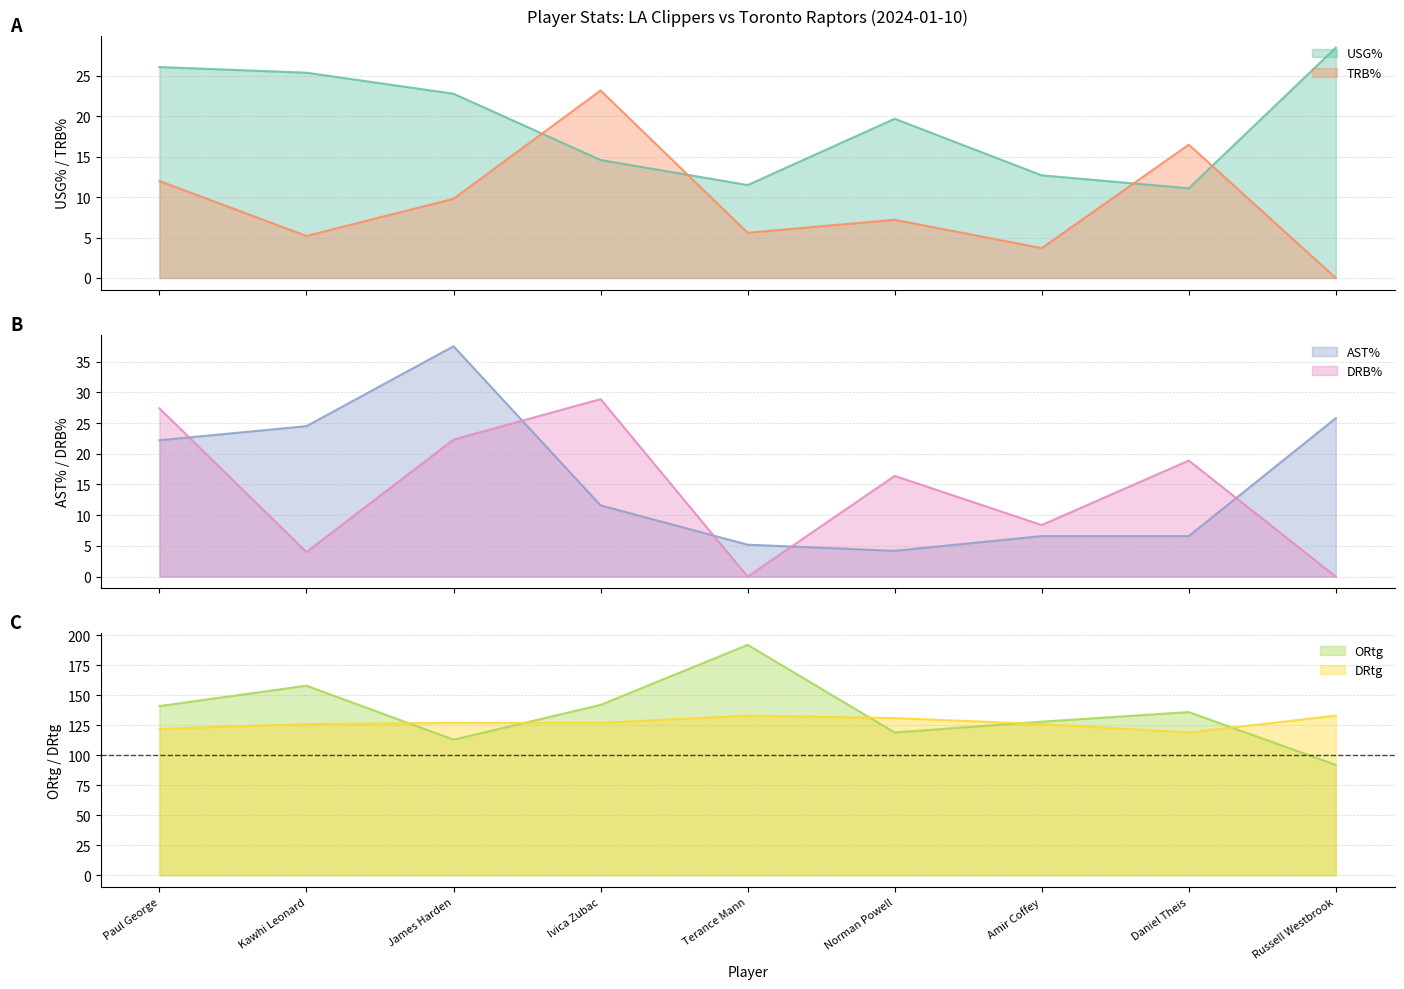

Reading left to right, transcribe all the data shown in this chart.

USG%: Paul George=26.1	Kawhi Leonard=25.4	James Harden=22.8	Ivica Zubac=14.6	Terance Mann=11.5	Norman Powell=19.7	Amir Coffey=12.7	Daniel Theis=11.1	Russell Westbrook=28.5
TRB%: Paul George=12.0	Kawhi Leonard=5.2	James Harden=9.8	Ivica Zubac=23.2	Terance Mann=5.6	Norman Powell=7.2	Amir Coffey=3.7	Daniel Theis=16.5	Russell Westbrook=0.0
AST%: Paul George=22.2	Kawhi Leonard=24.5	James Harden=37.5	Ivica Zubac=11.6	Terance Mann=5.2	Norman Powell=4.2	Amir Coffey=6.6	Daniel Theis=6.6	Russell Westbrook=25.8
DRB%: Paul George=27.4	Kawhi Leonard=4.0	James Harden=22.3	Ivica Zubac=28.9	Terance Mann=0.0	Norman Powell=16.4	Amir Coffey=8.4	Daniel Theis=18.9	Russell Westbrook=0.0
ORtg: Paul George=141.0	Kawhi Leonard=158.0	James Harden=113.0	Ivica Zubac=142.0	Terance Mann=192.0	Norman Powell=119.0	Amir Coffey=128.0	Daniel Theis=136.0	Russell Westbrook=92.0
DRtg: Paul George=122.0	Kawhi Leonard=126.0	James Harden=127.0	Ivica Zubac=127.0	Terance Mann=133.0	Norman Powell=131.0	Amir Coffey=126.0	Daniel Theis=119.0	Russell Westbrook=133.0